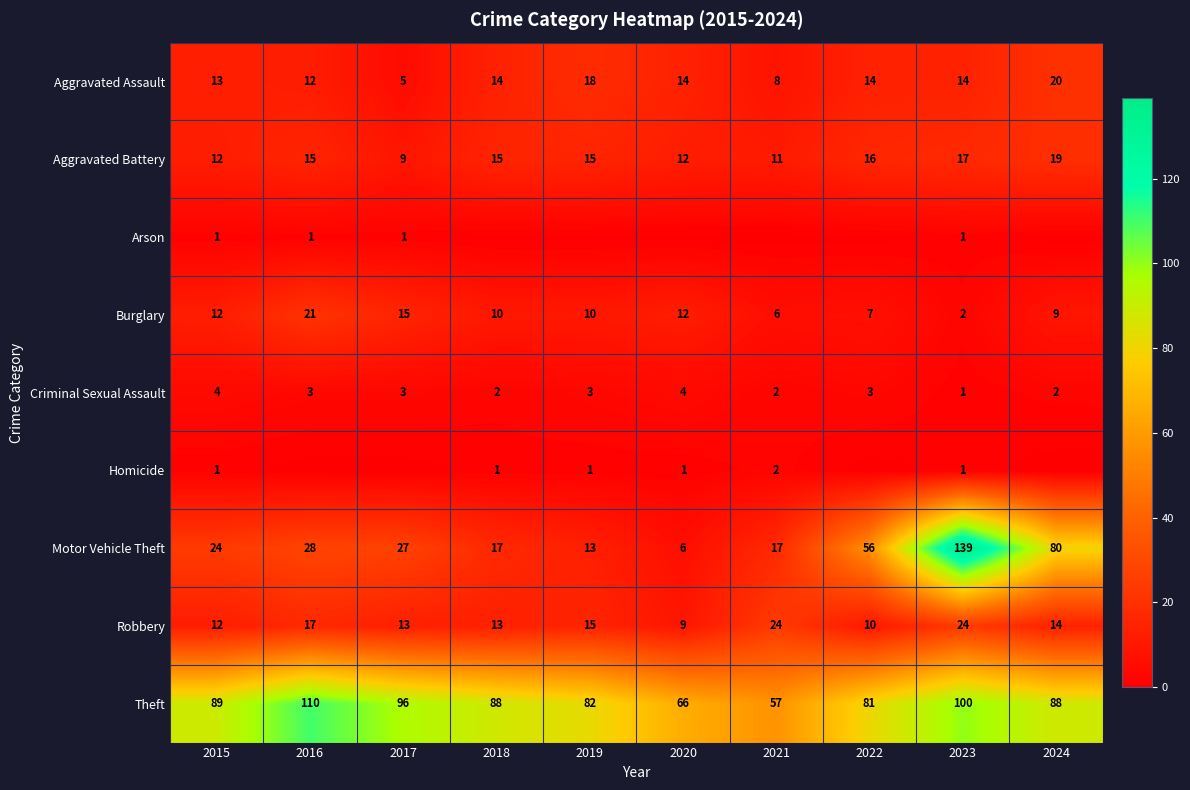

The value of Aggravated Battery at 2018 is 15. True or false?

True